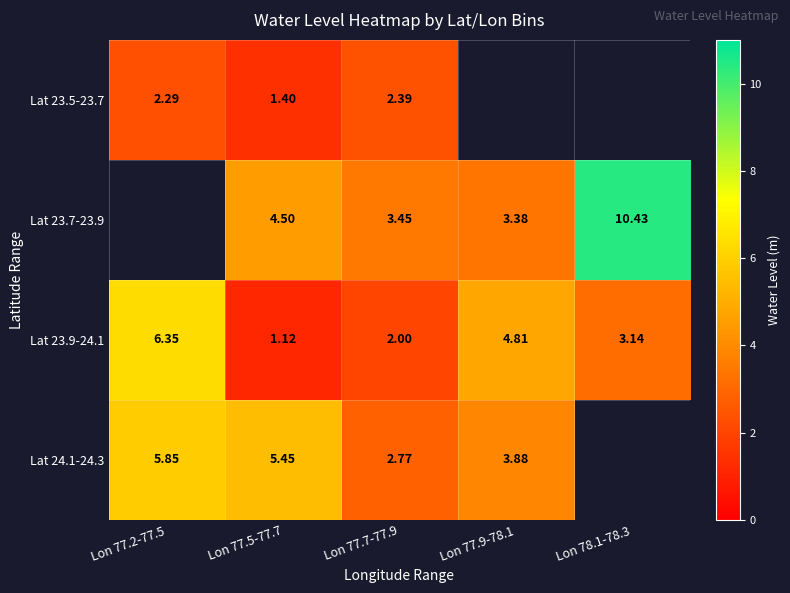

Is the value of Lat 23.7-23.9 at Lon 77.9-78.1 greater than the value of Lat 23.5-23.7 at Lon 77.5-77.7?

Yes